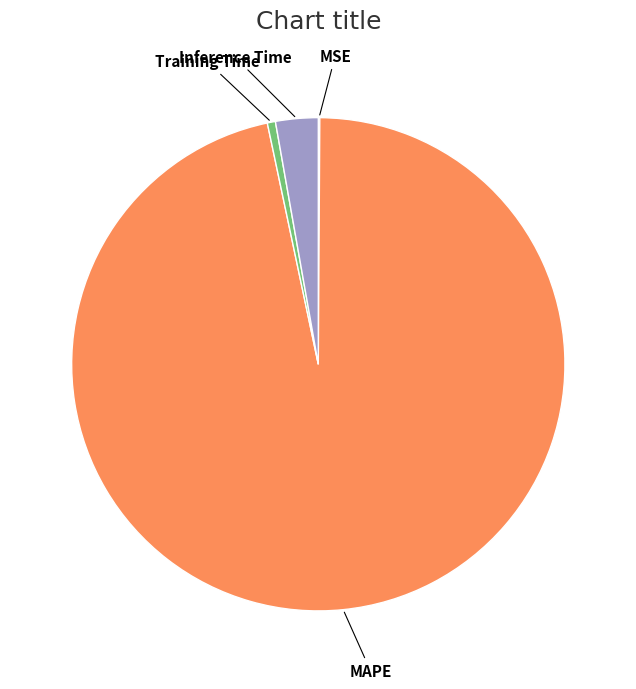

Which slice is the largest?

MAPE